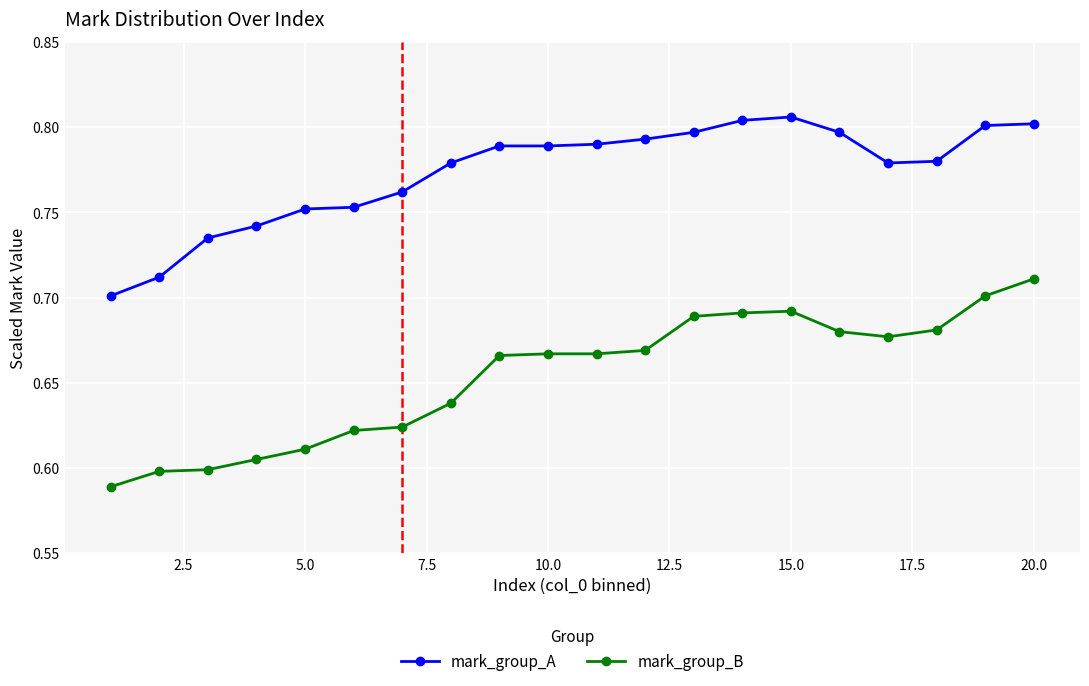

How many series are shown in this chart?

2